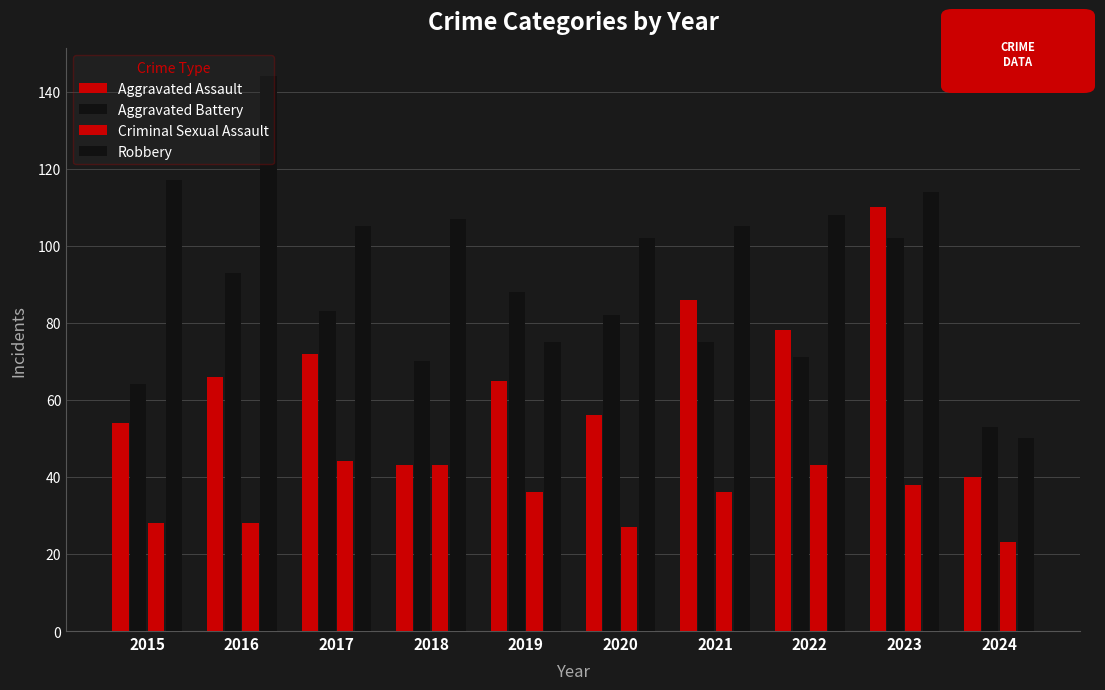

Is it true that Aggravated Battery equals 93 at 2016?

True